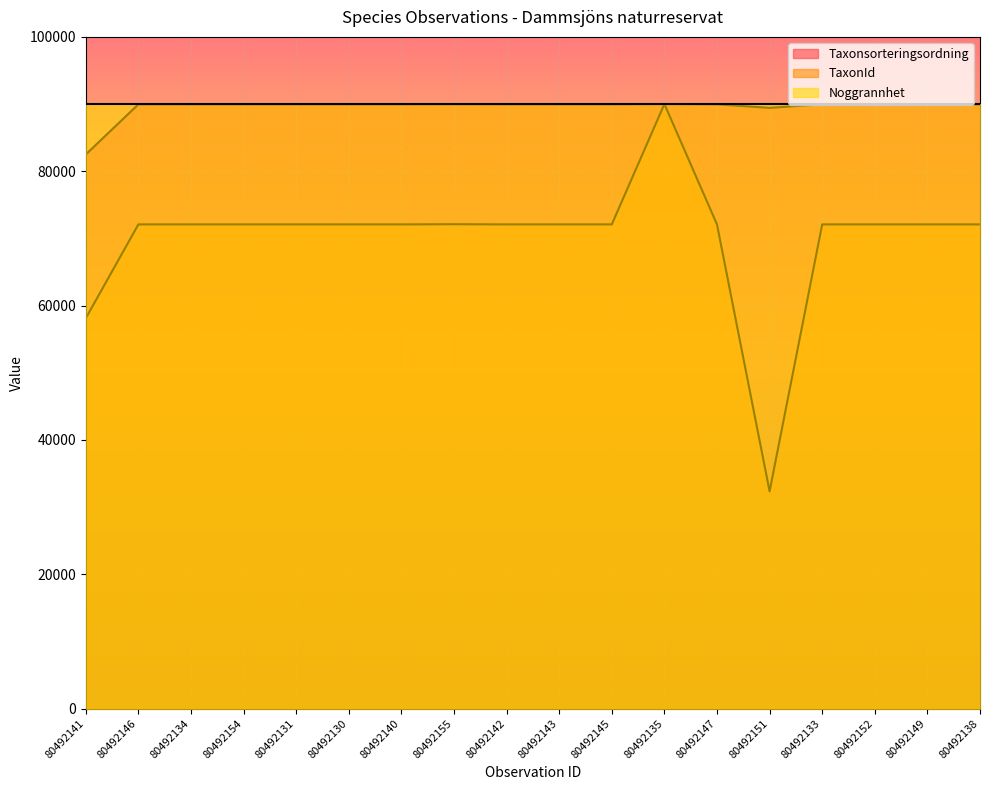

List the labels in order of Taxonsorteringsordning value, largest first.

80492135, 80492155, 80492146, 80492134, 80492154, 80492131, 80492130, 80492140, 80492142, 80492143, 80492145, 80492147, 80492133, 80492152, 80492149, 80492138, 80492151, 80492141